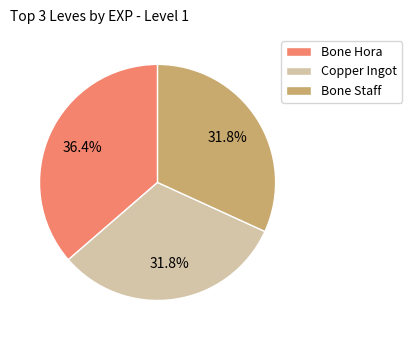

Which category has the biggest portion of the pie?

Bone Hora